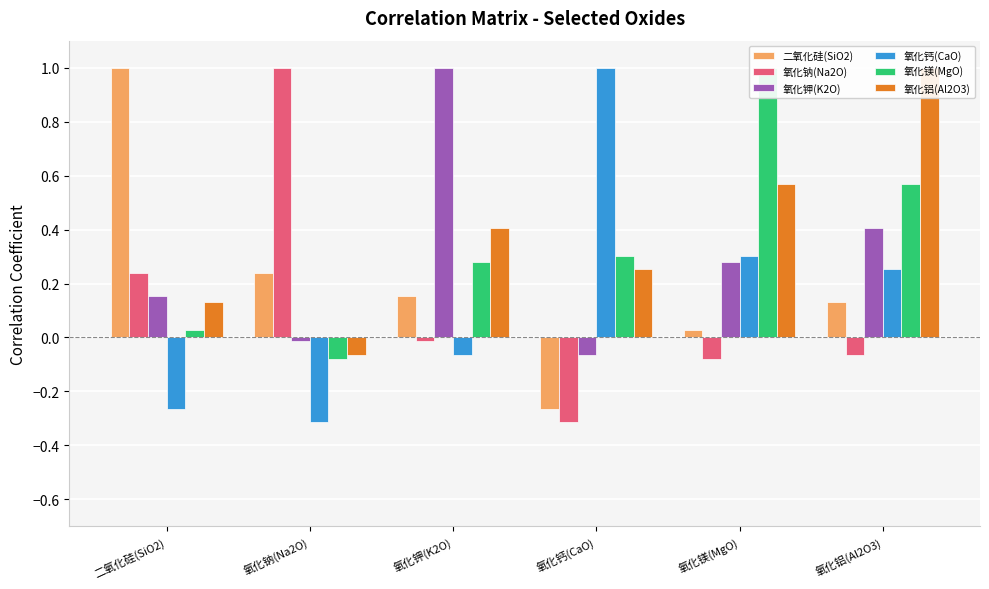

What is the value of the 氧化镁(MgO) bar at the 2nd from the left?

-0.1